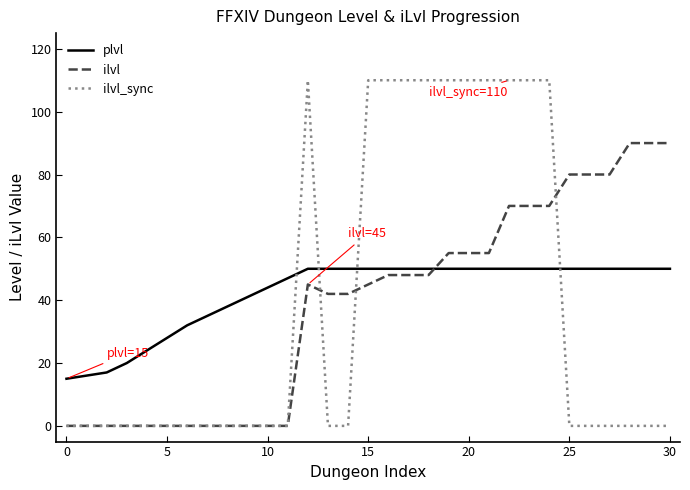

How many series are shown in this chart?

3